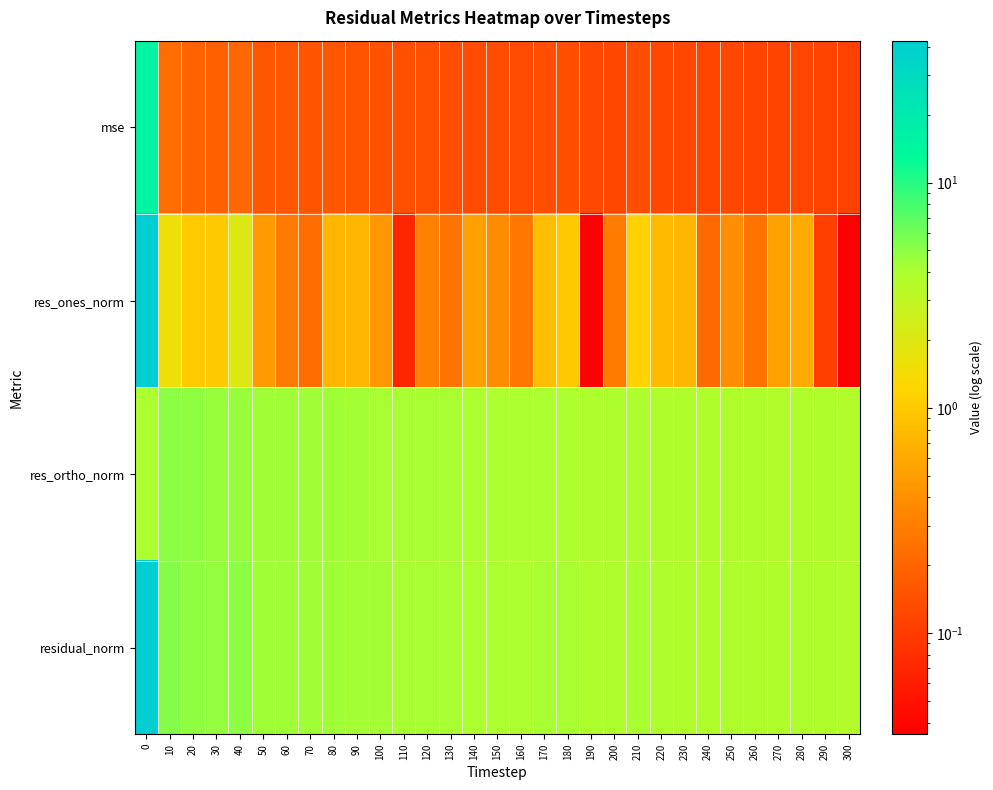

List the series in order of their peak value, lowest first.

res_ortho_norm, mse, res_ones_norm, residual_norm